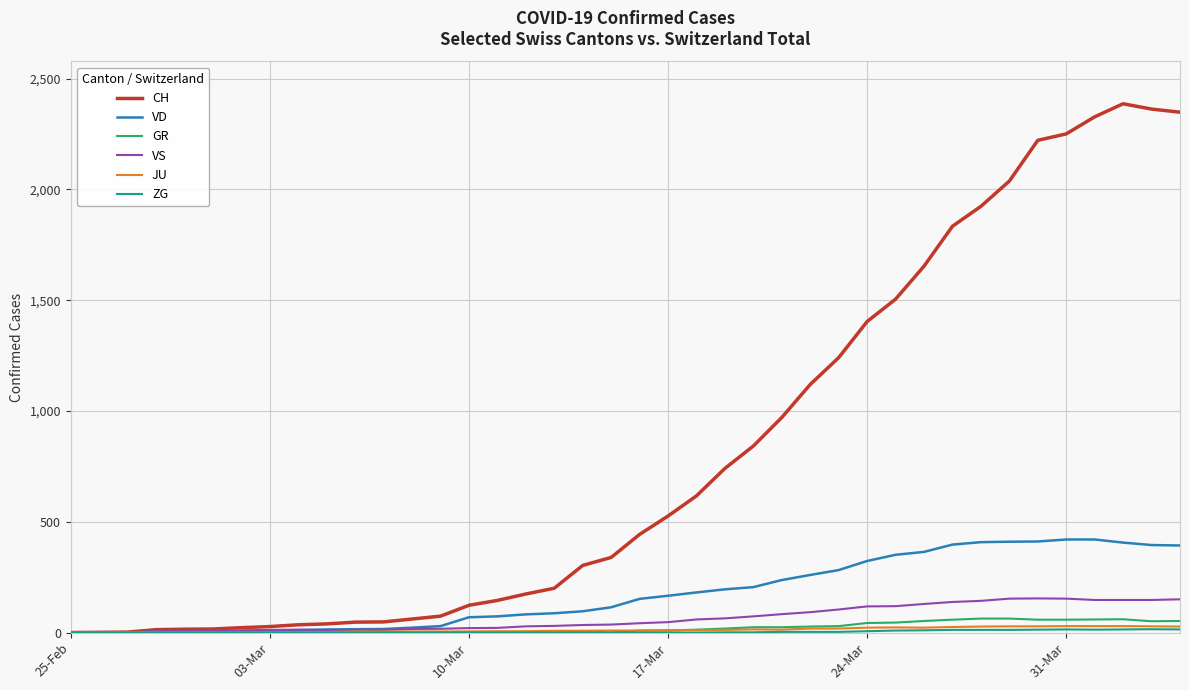

How many series are shown in this chart?

6